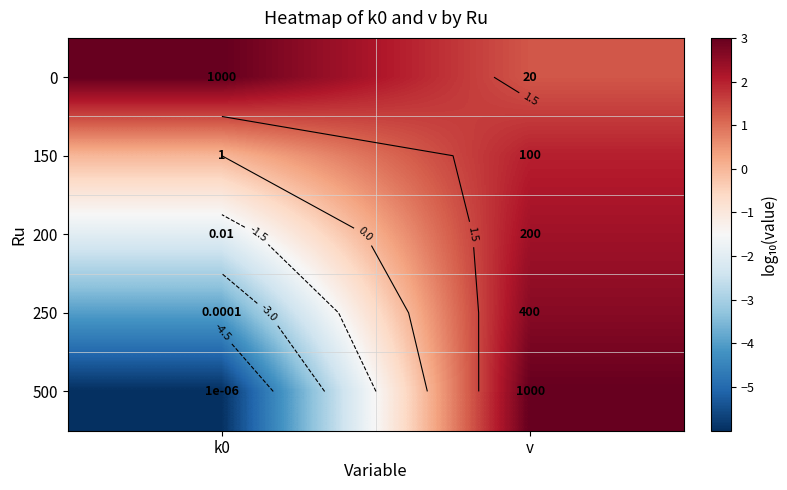

Between k0 and v, which is larger?

k0